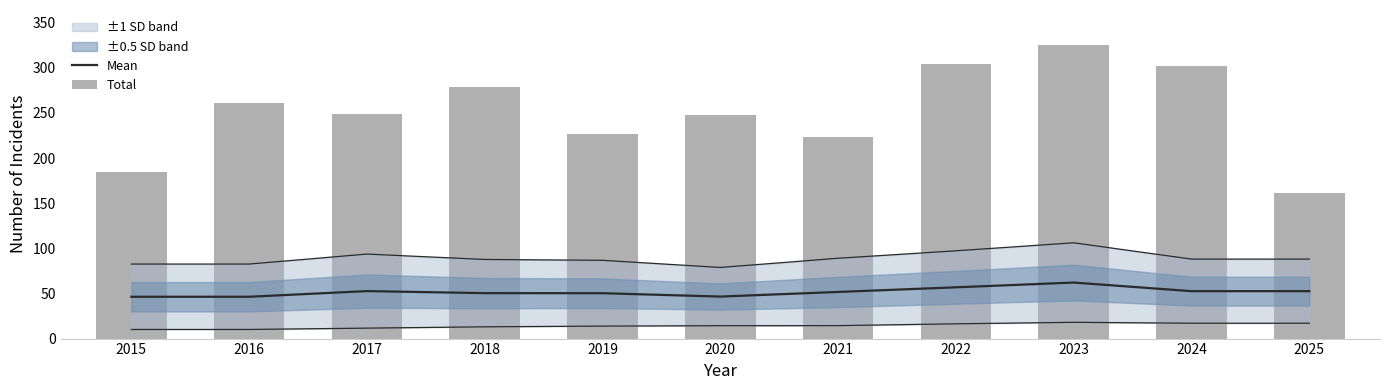

At which category does the chart reach its minimum across all series?

2015